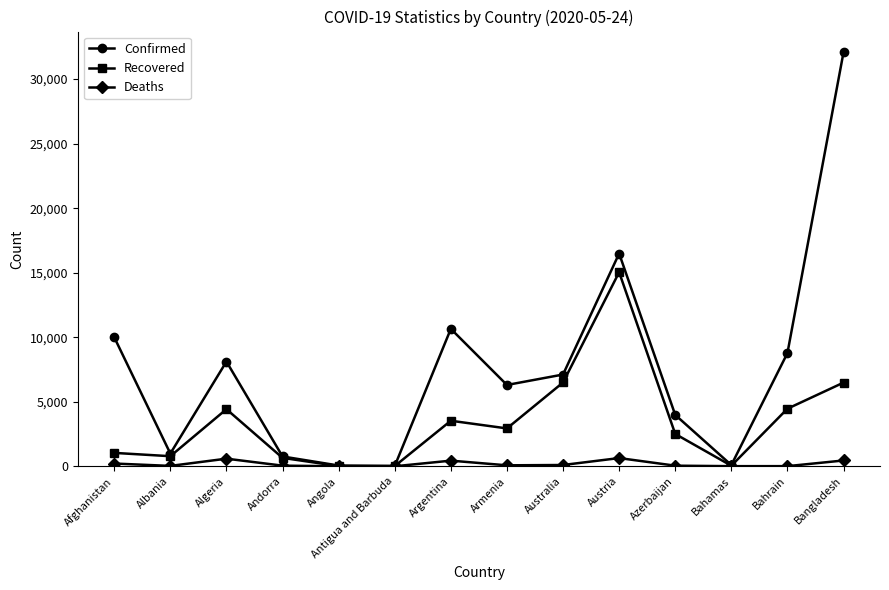

How many values in the Deaths series are below 77?

7